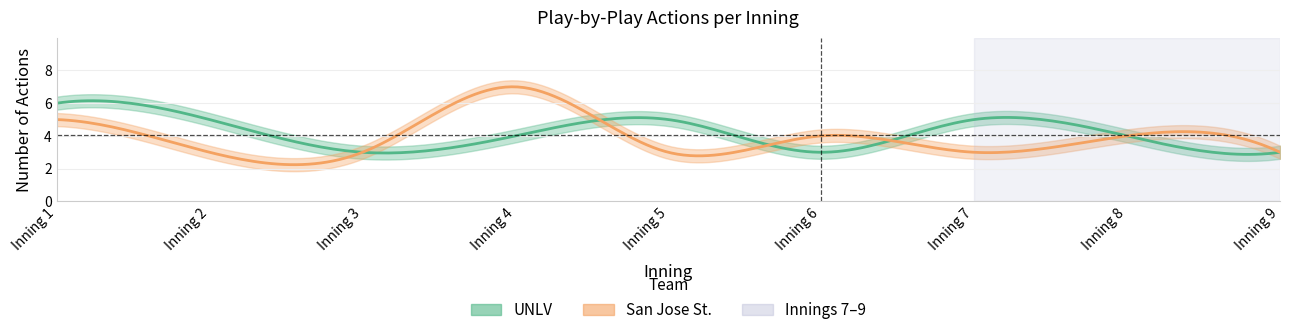

At which category does the chart reach its minimum across all series?

Inning 3